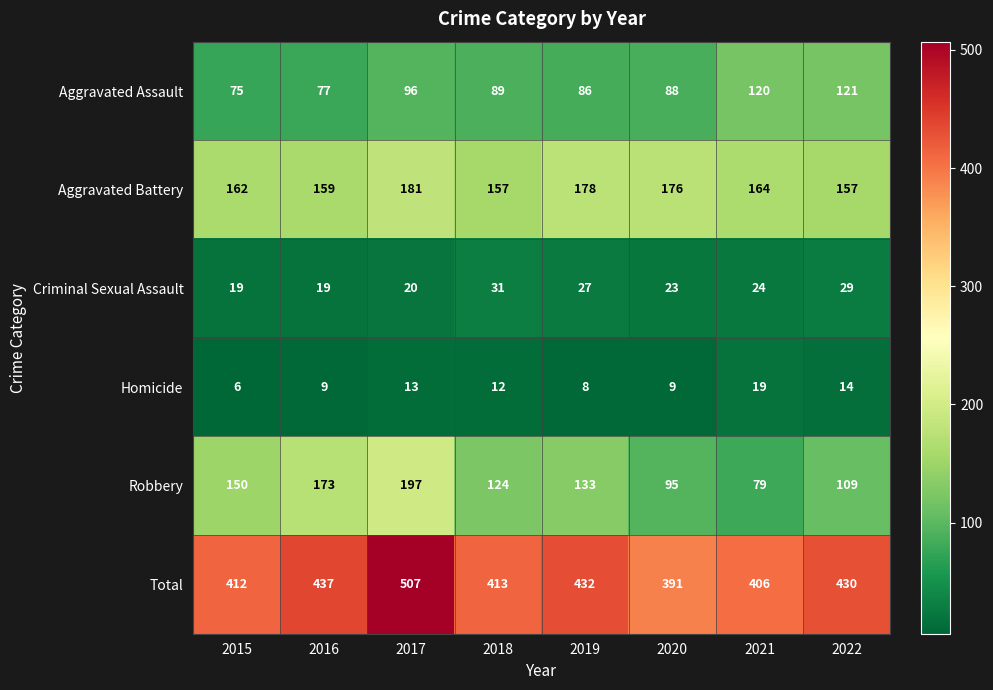

What is the greatest value displayed?

507